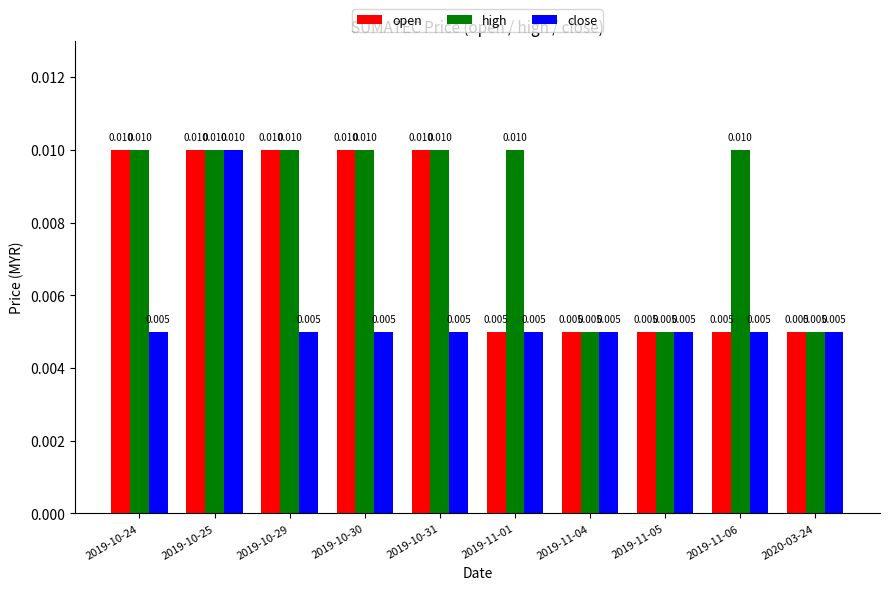

Is the value of high at 2019-10-24 greater than the value of close at 2019-11-05?

Yes